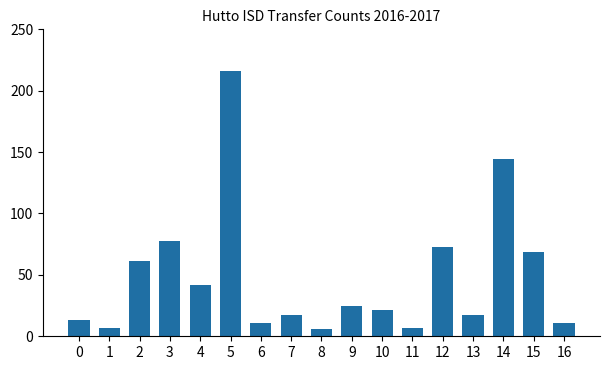

Count the number of data series in this chart.

1